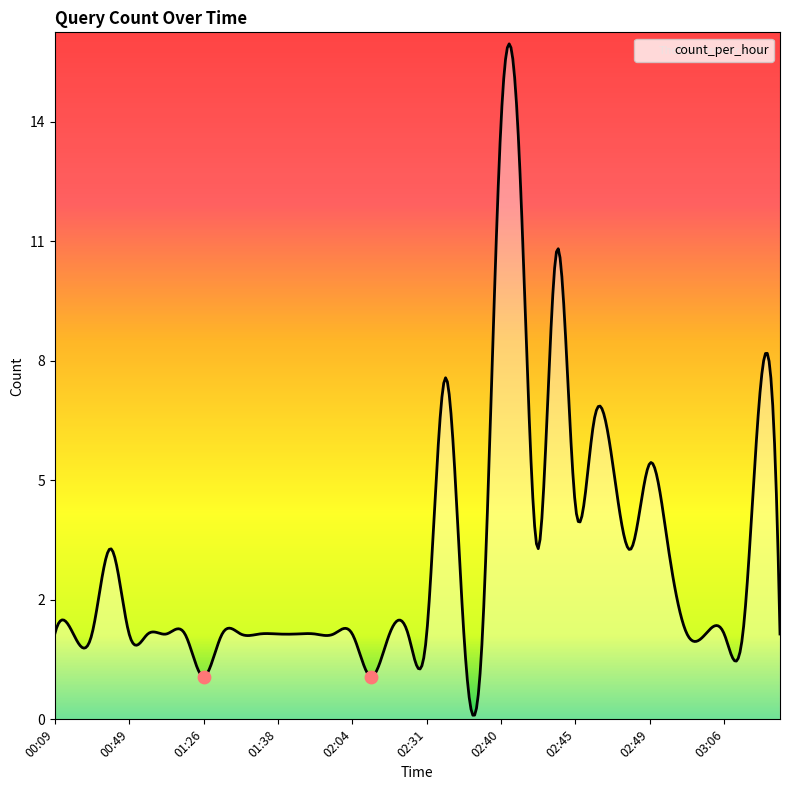

Approximately how many times larger is the value at 02:03 compared to 02:44?

0.2